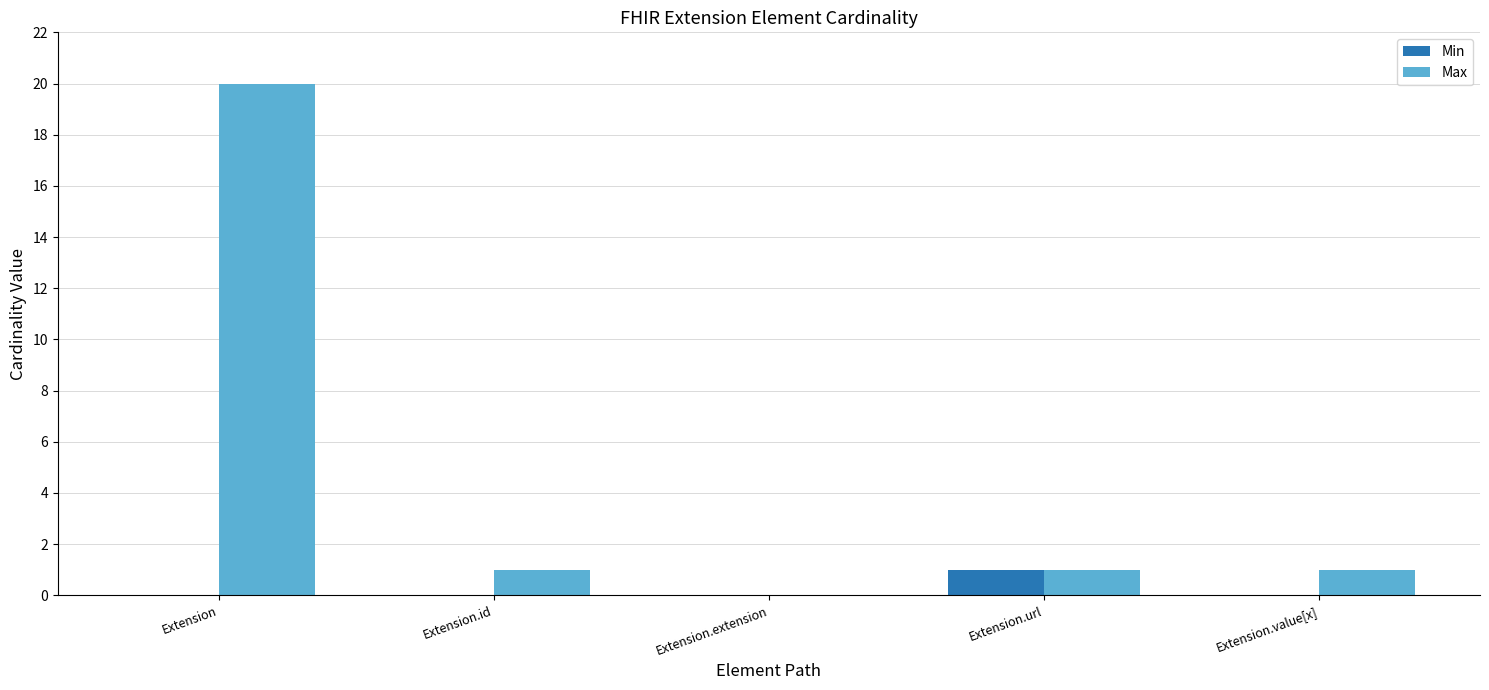

True or false: Min has a value of 0 at Extension.id.

True